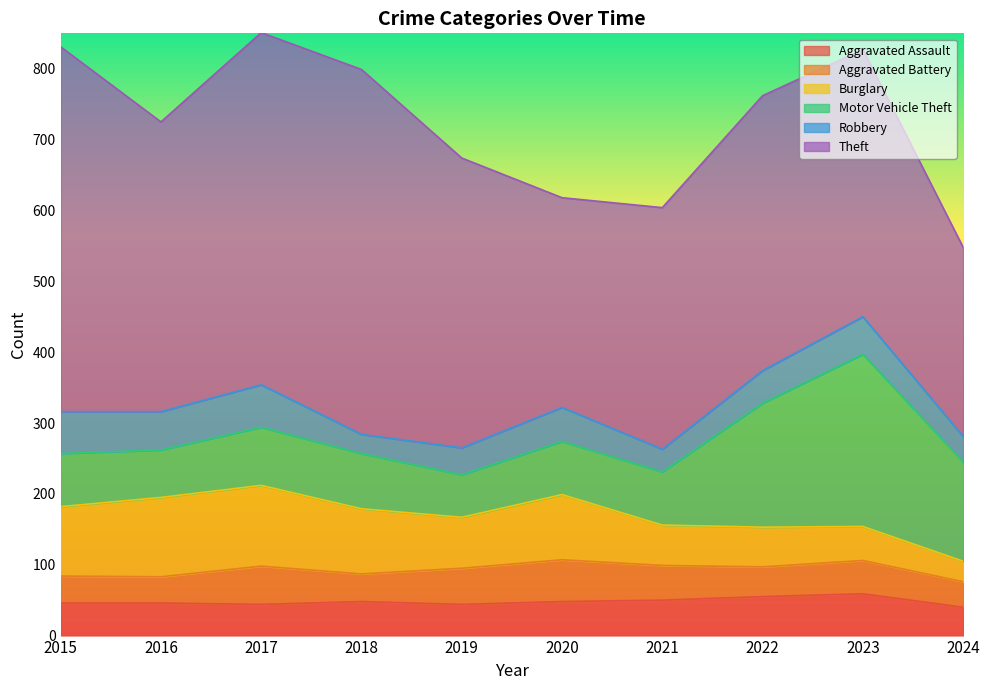

At which label is Theft closest to 391?

2022